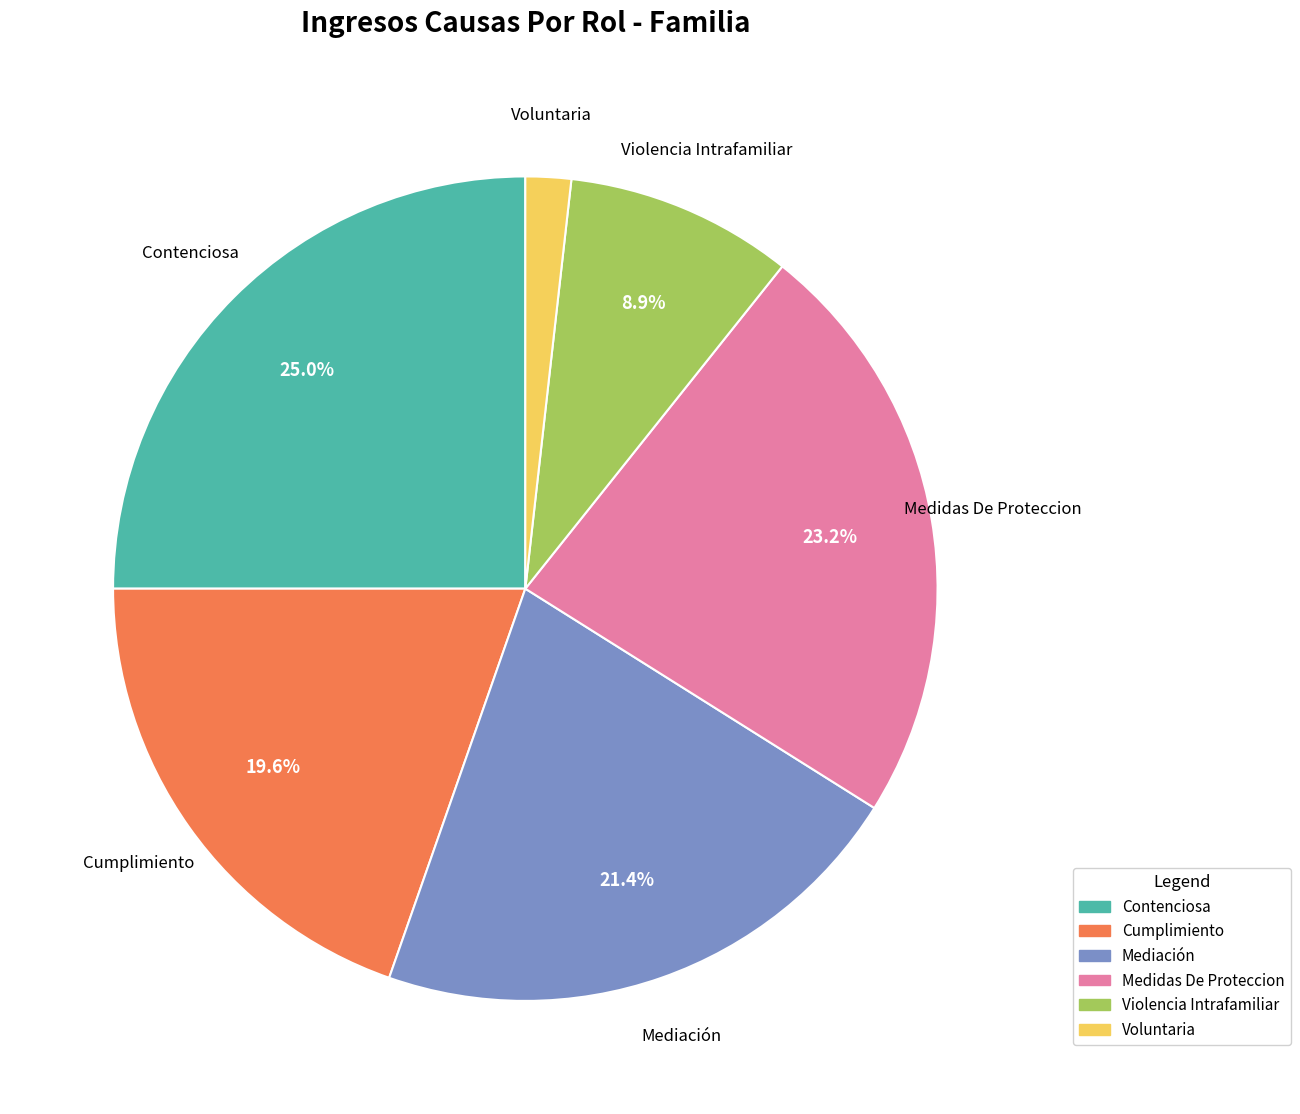

How much of the chart is everything except Mediación?

78.6%